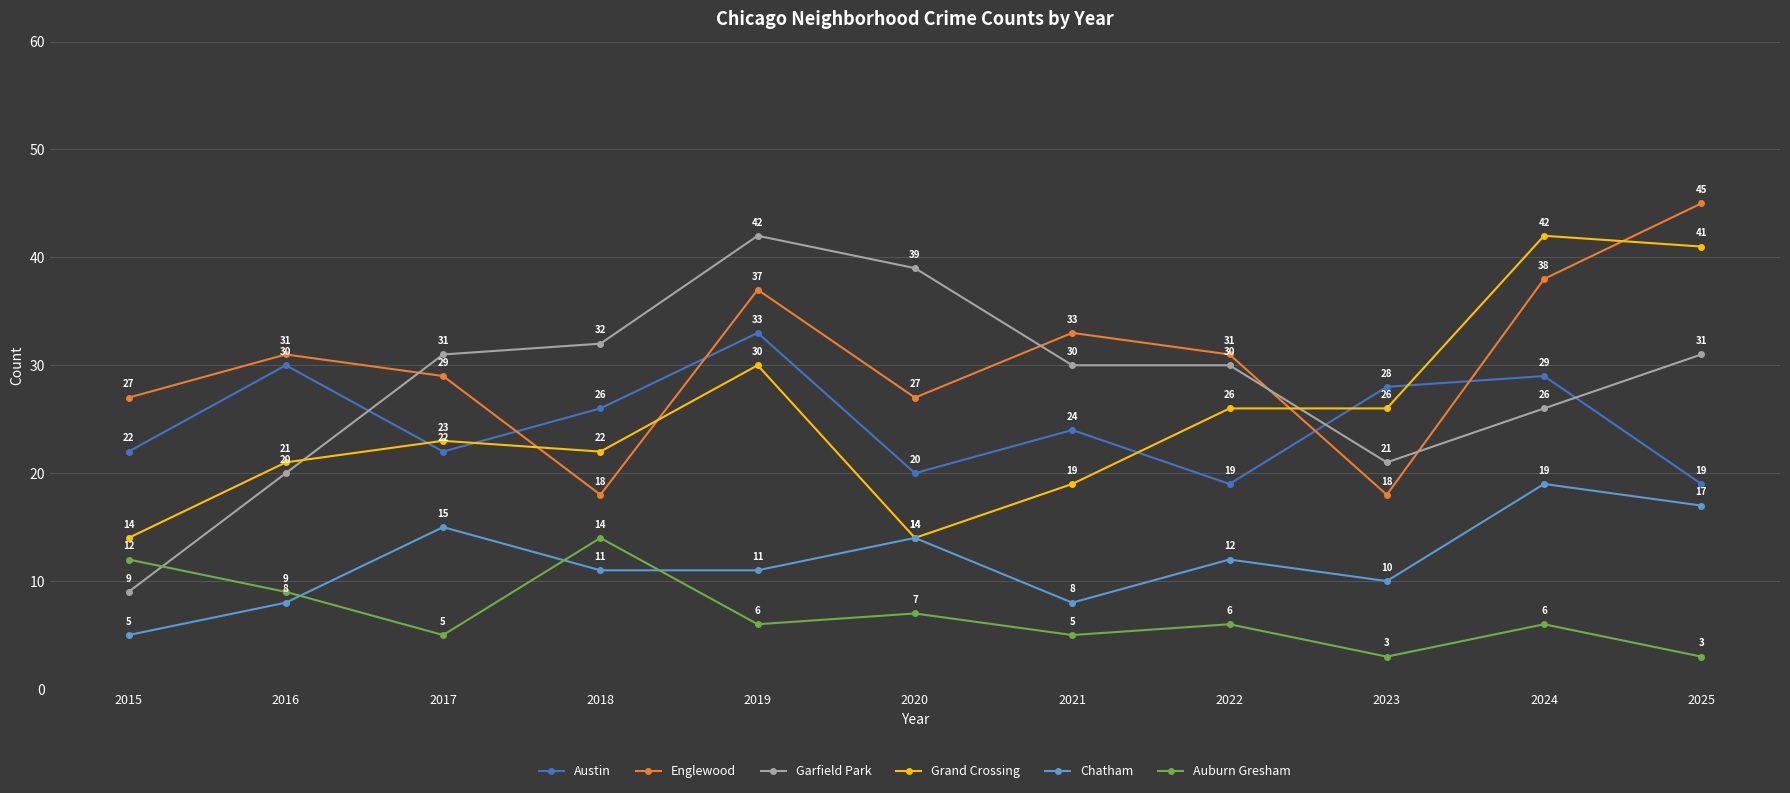

Reading left to right, what are all the values shown in this chart?

Austin: 2015=22	2016=30	2017=22	2018=26	2019=33	2020=20	2021=24	2022=19	2023=28	2024=29	2025=19
Englewood: 2015=27	2016=31	2017=29	2018=18	2019=37	2020=27	2021=33	2022=31	2023=18	2024=38	2025=45
Garfield Park: 2015=9	2016=20	2017=31	2018=32	2019=42	2020=39	2021=30	2022=30	2023=21	2024=26	2025=31
Grand Crossing: 2015=14	2016=21	2017=23	2018=22	2019=30	2020=14	2021=19	2022=26	2023=26	2024=42	2025=41
Chatham: 2015=5	2016=8	2017=15	2018=11	2019=11	2020=14	2021=8	2022=12	2023=10	2024=19	2025=17
Auburn Gresham: 2015=12	2016=9	2017=5	2018=14	2019=6	2020=7	2021=5	2022=6	2023=3	2024=6	2025=3